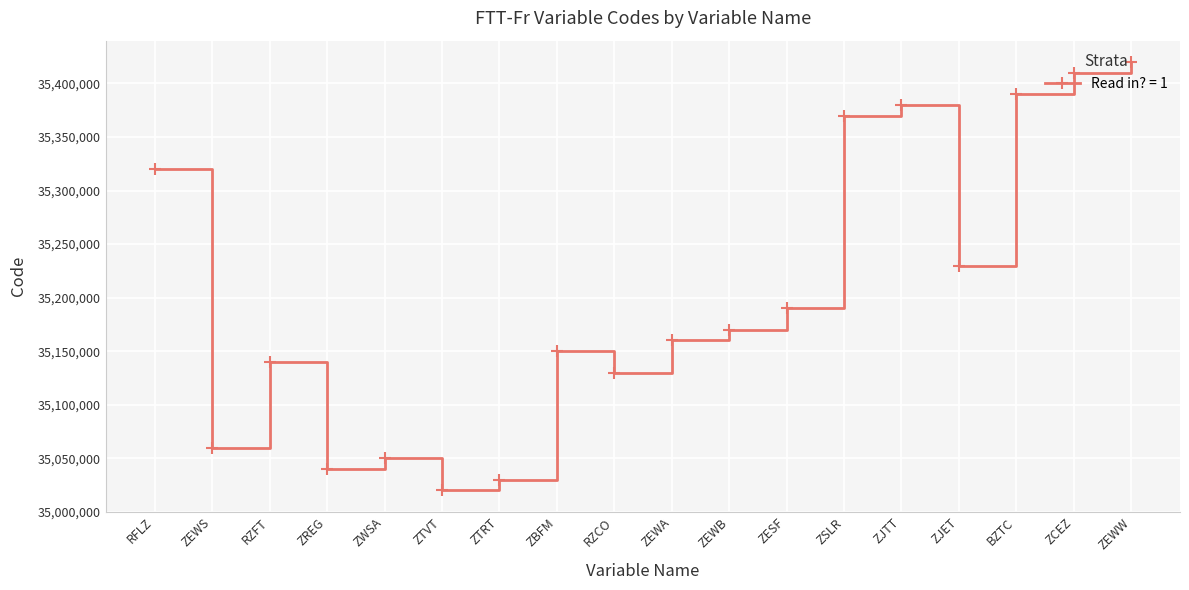

List the labels in order of value, smallest first.

ZTVT, ZTRT, ZREG, ZWSA, ZEWS, RZCO, RZFT, ZBFM, ZEWA, ZEWB, ZESF, ZJET, RFLZ, ZSLR, ZJTT, BZTC, ZCEZ, ZEWW